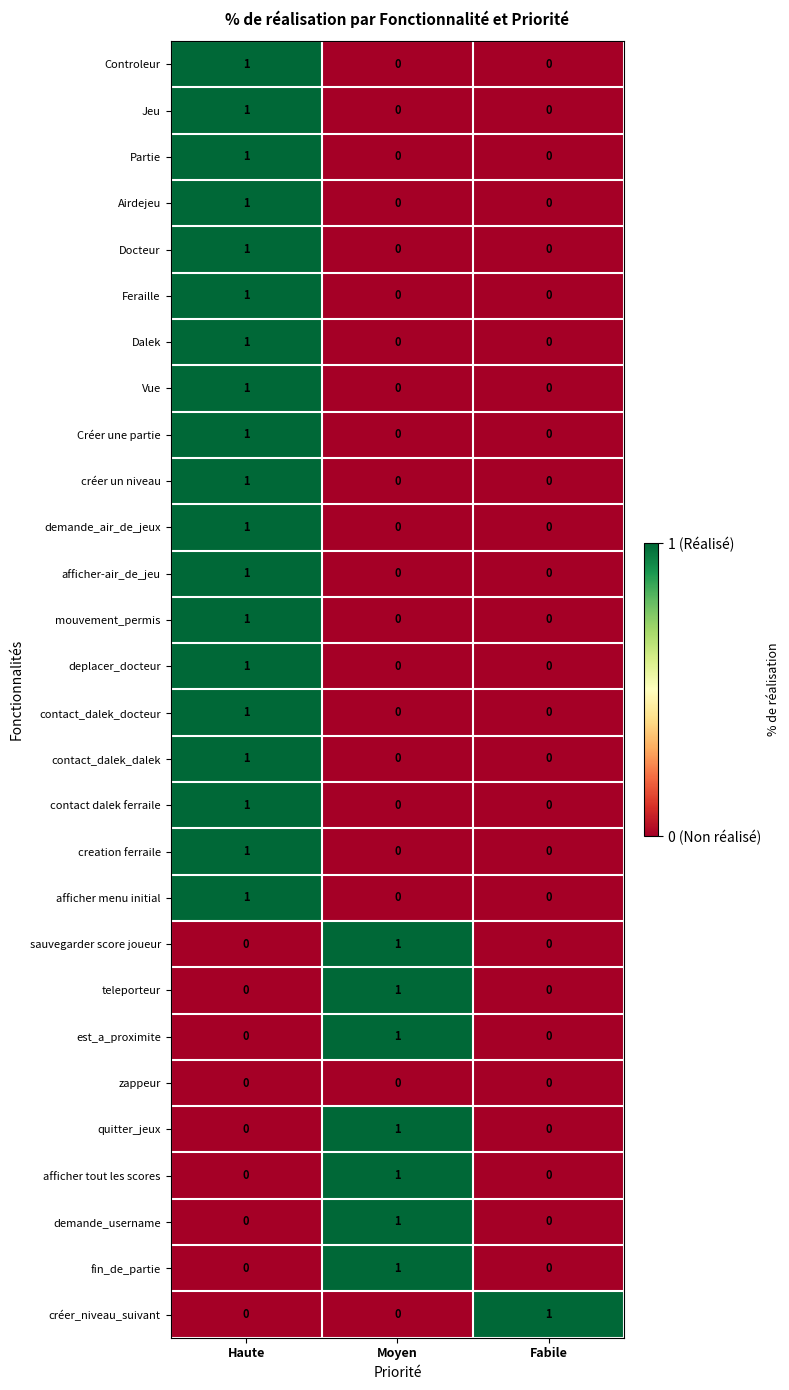

At which label does Partie reach its peak?

Haute